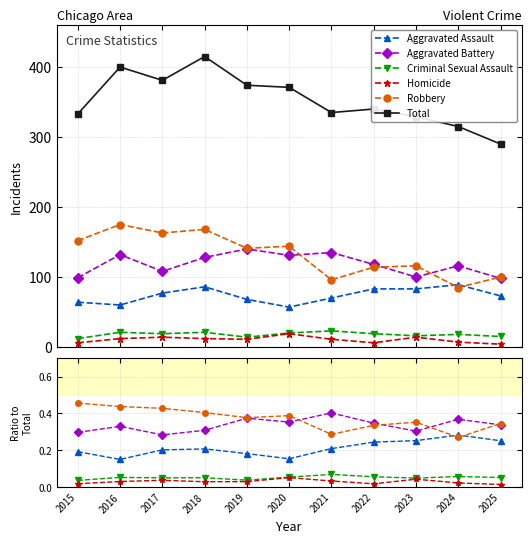

True or false: Robbery has a value of 0.4 at 2021.

False